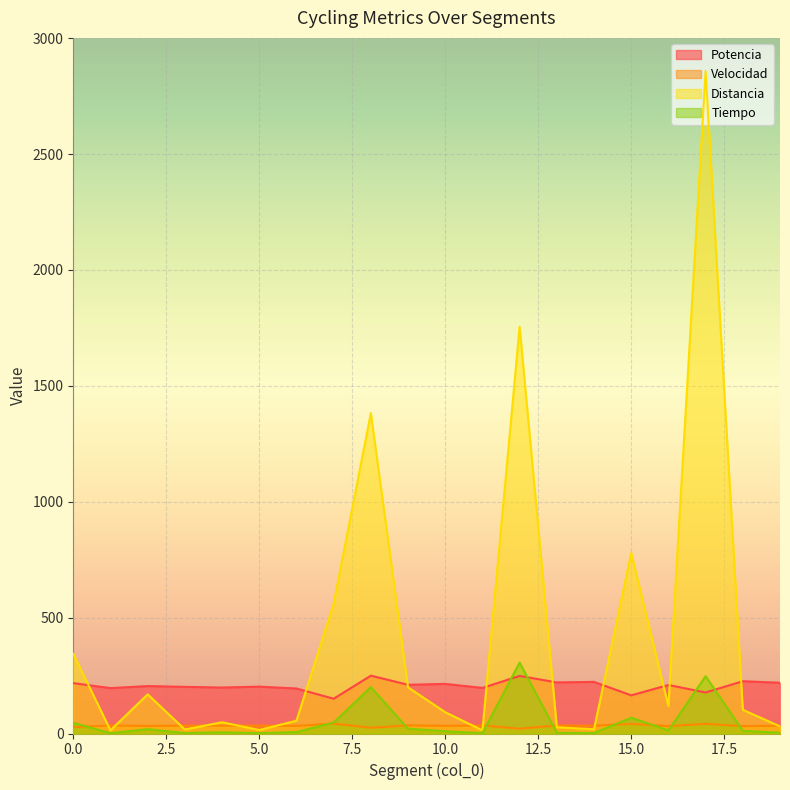

True or false: Tiempo has a value of 0.4 at 5.

False